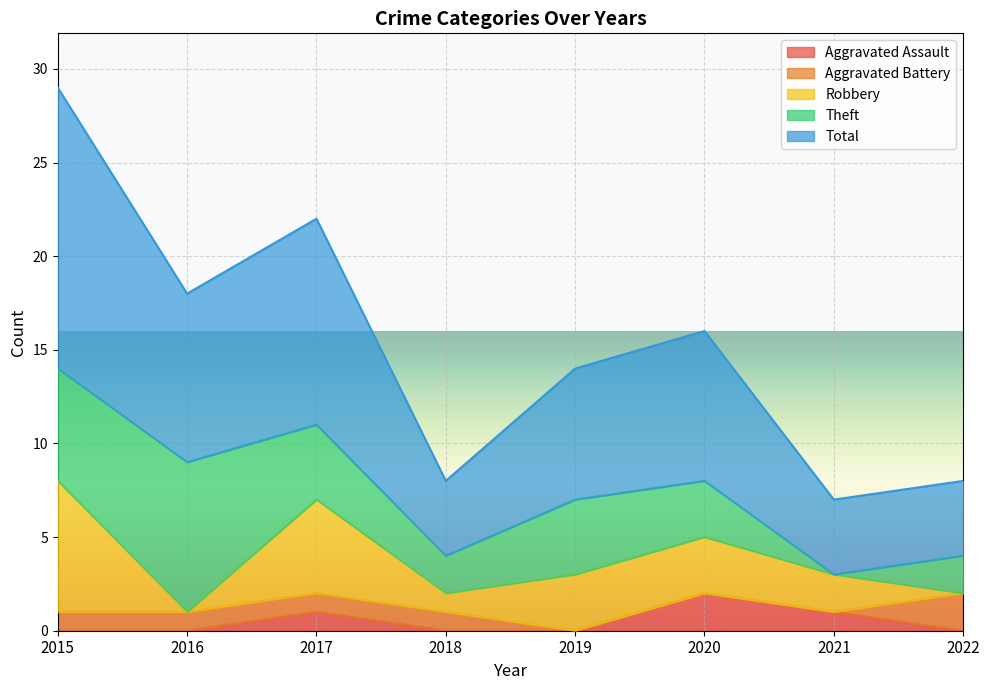

List the series in order of their peak value, lowest first.

Aggravated Assault, Aggravated Battery, Robbery, Theft, Total